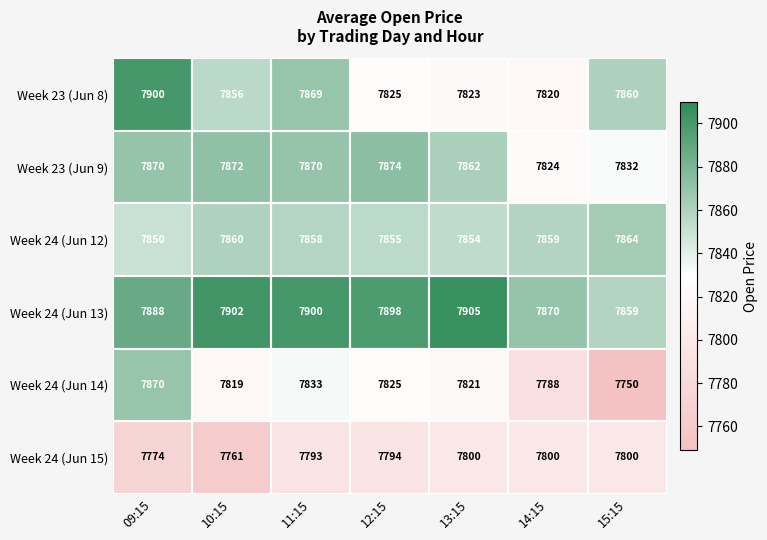

True or false: Week 23 (Jun 8) has a value of 4771 at 15:15.

False